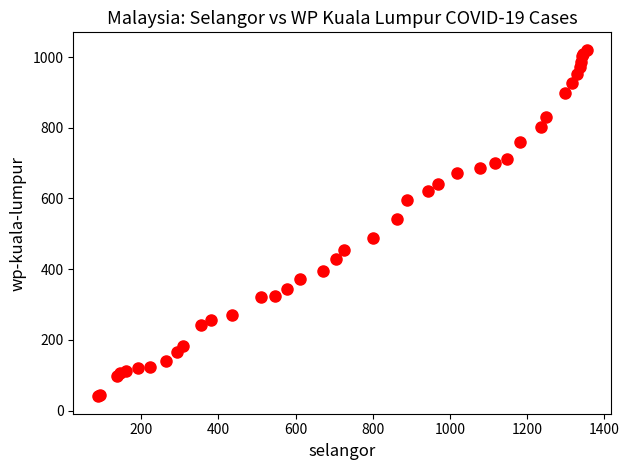

What Y value in the scatter plot is closest to 530?

543